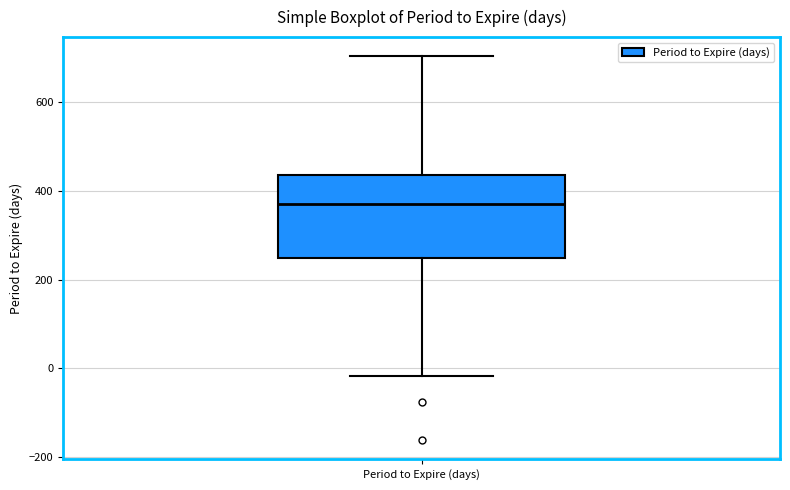

Read this box plot against the y-axis: the position of the median line, the range covered by the box, and the ends of both whiskers. The values are not printed on the chart, so give them approximately, as read against the axis.

median 380, box 240 to 440, whiskers -20 to 700